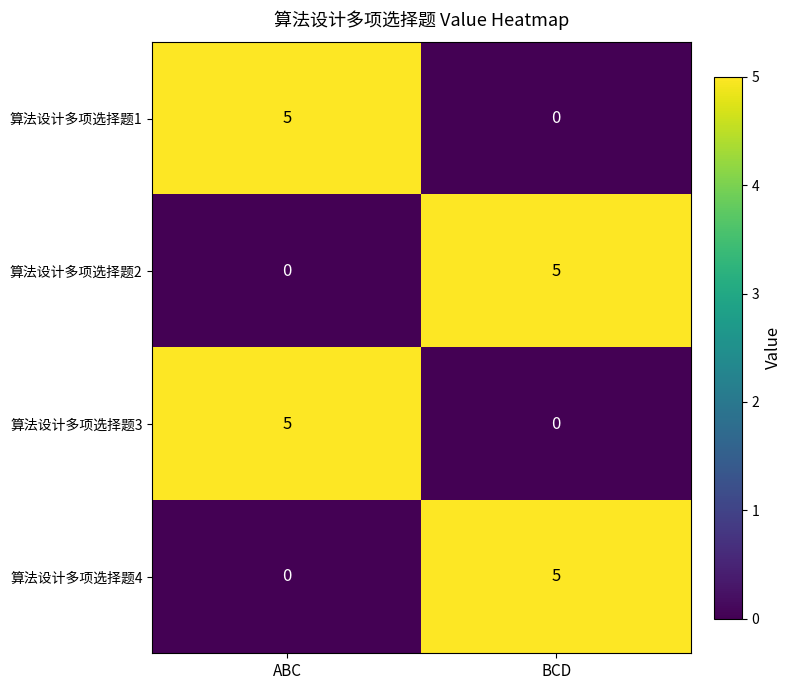

What is the sum of the 算法设计多项选择题3 values at ABC and BCD?

5